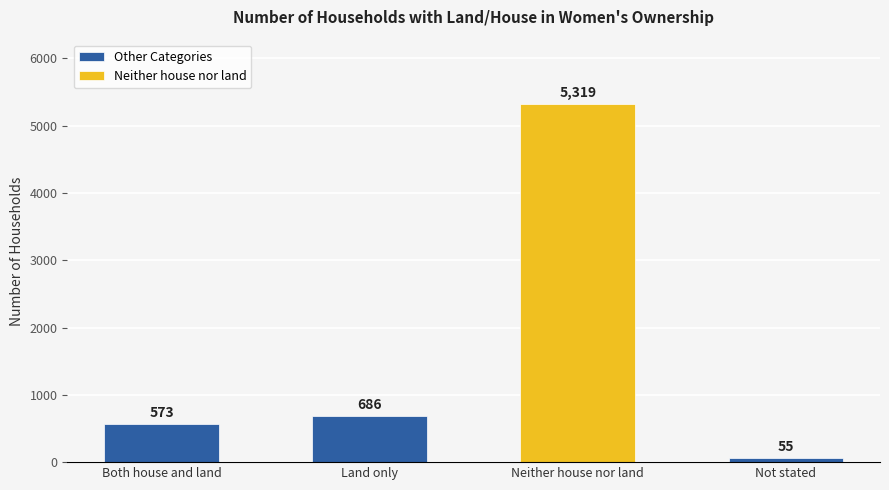

The chart shows a value of 573 at Both house and land. True or false?

True